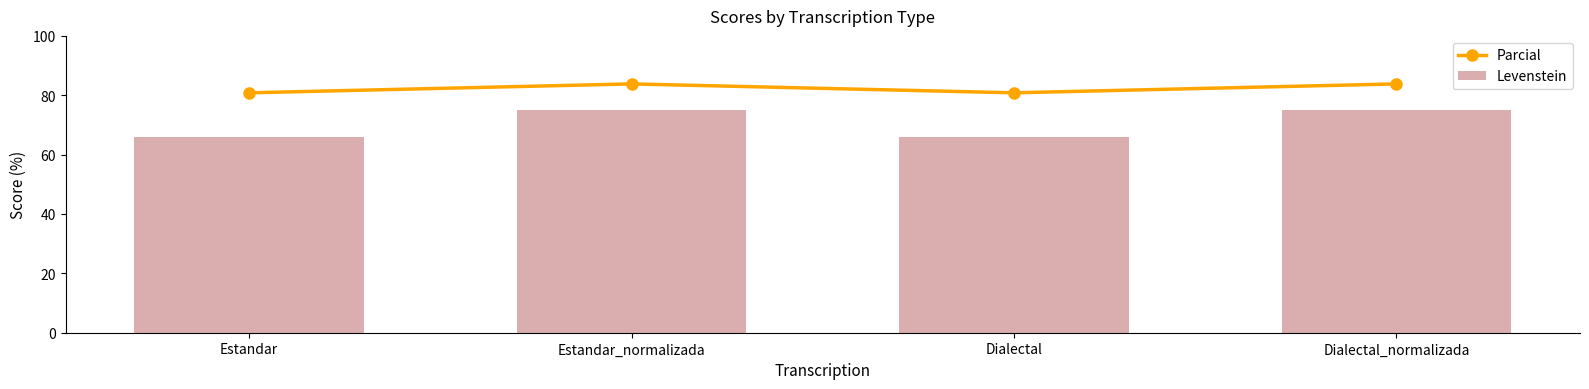

Count the number of categories in the chart.

4